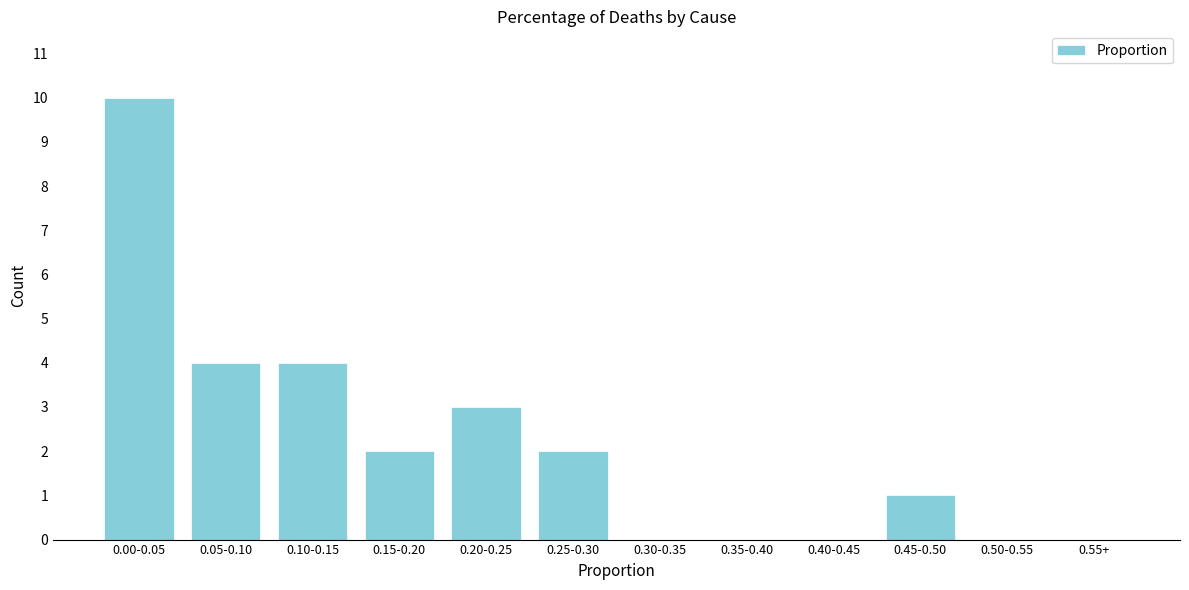

Reading right to left, extract all data points from this chart.

0.55+=0	0.50-0.55=0	0.45-0.50=1	0.40-0.45=0	0.35-0.40=0	0.30-0.35=0	0.25-0.30=2	0.20-0.25=3	0.15-0.20=2	0.10-0.15=4	0.05-0.10=4	0.00-0.05=10